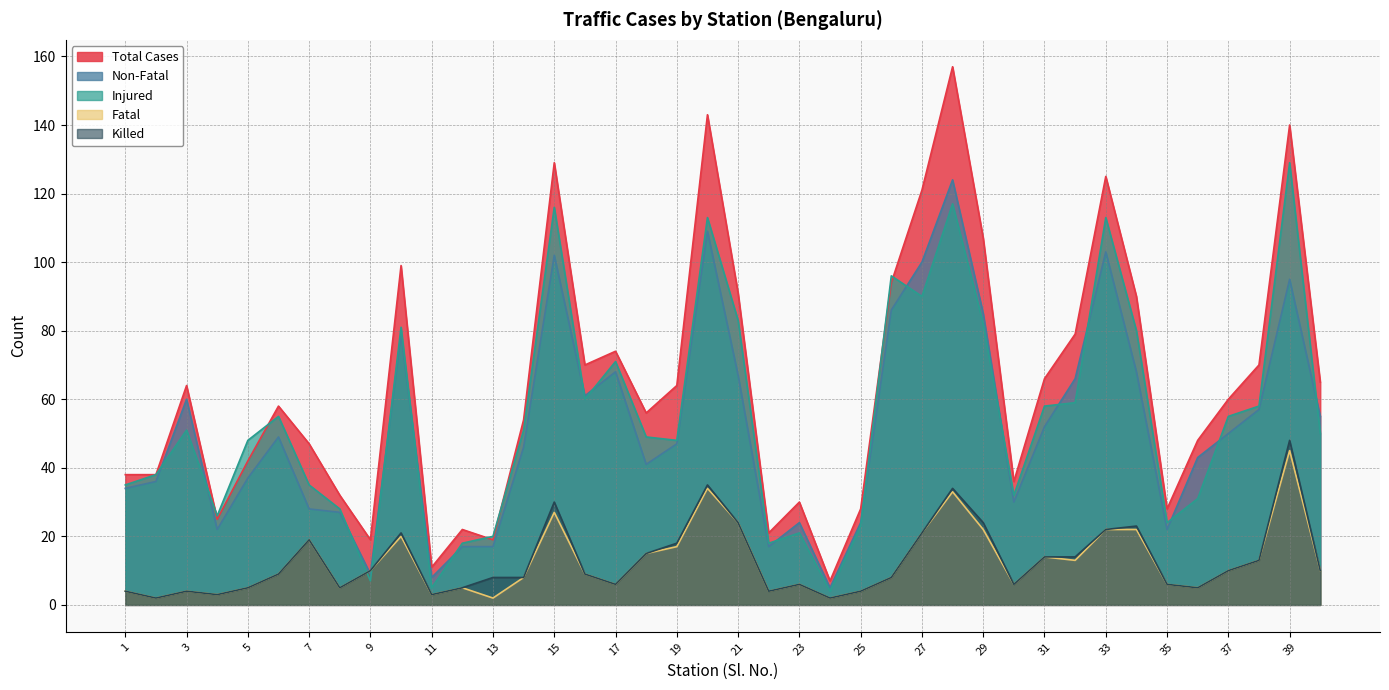

What is the value of the Non-Fatal point at the 14th from the left?

46